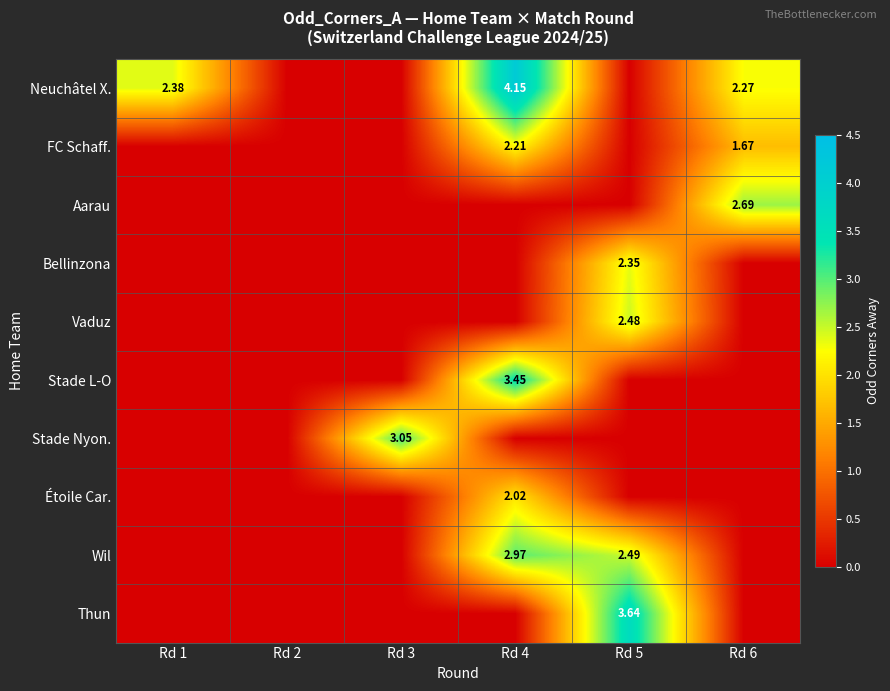

At Rd 6, list the series in order from smallest to largest.

Bellinzona, Vaduz, Stade L-O, Stade Nyon., Étoile Car., Wil, Thun, FC Schaff., Neuchâtel X., Aarau